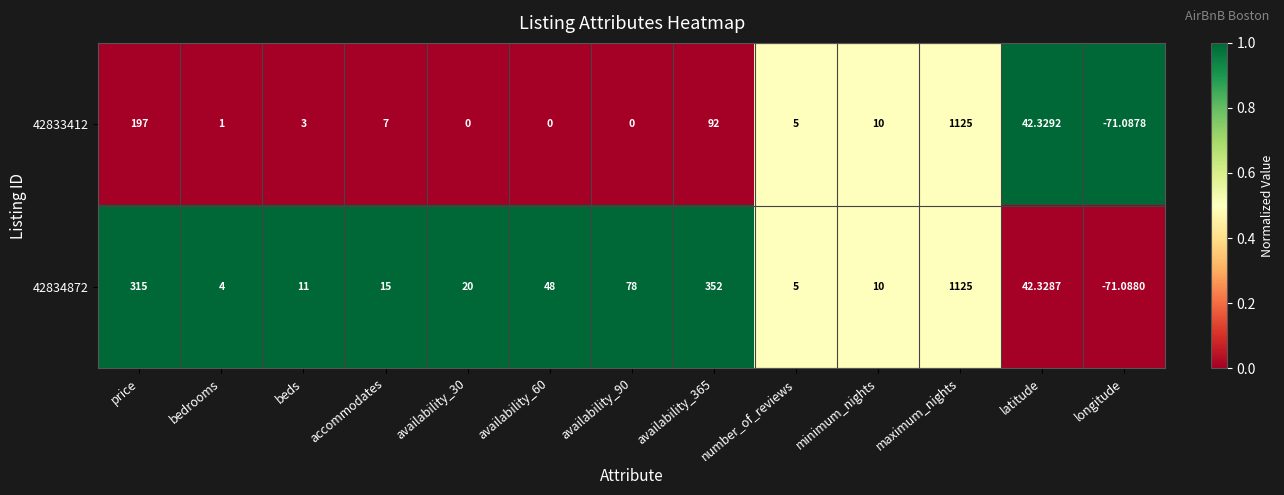

At which label does 42833412 reach its minimum?

longitude